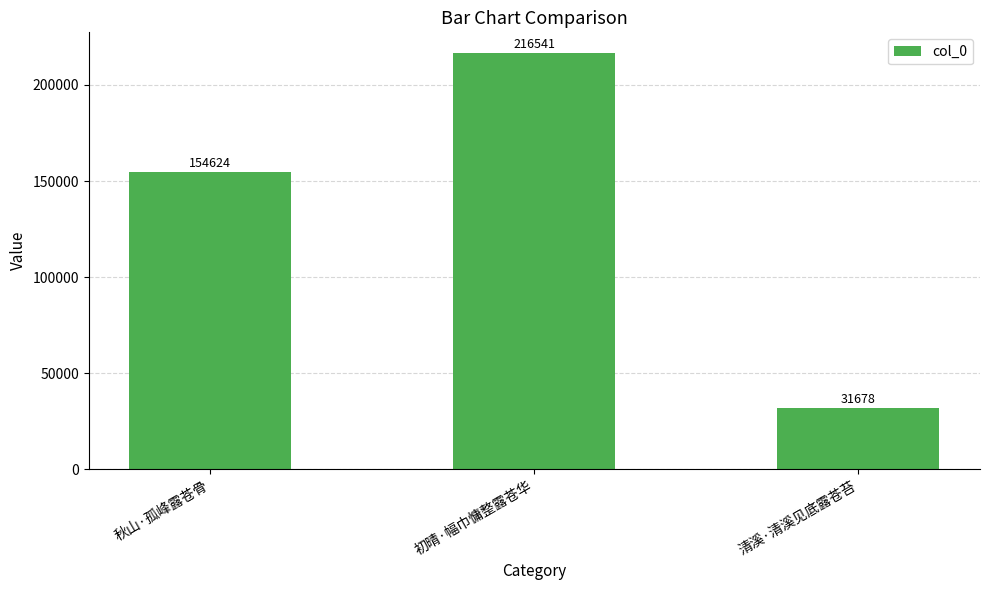

What is the greatest value displayed?

216541